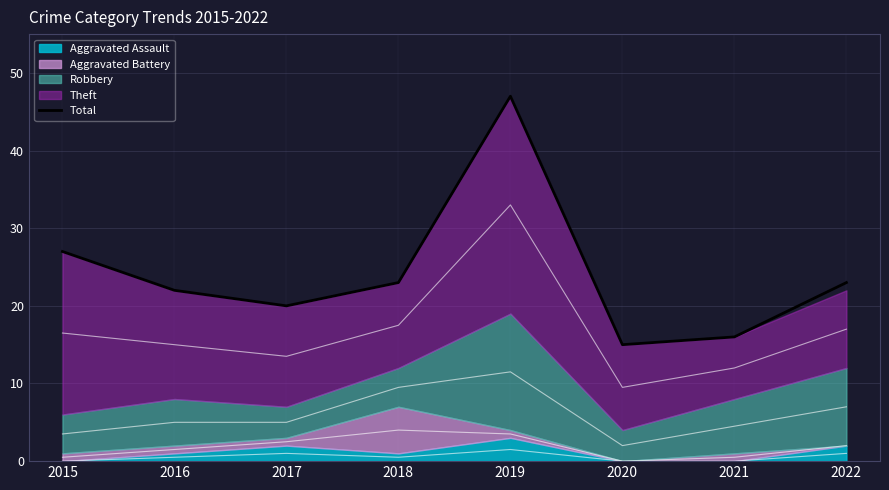

What is the value of the 8th point from the left?

23